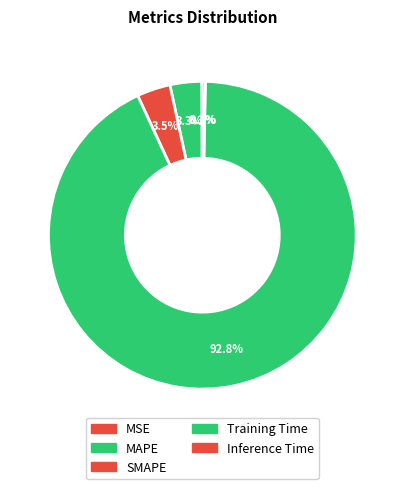

What percentage do MSE and Training Time together represent?

92.8%